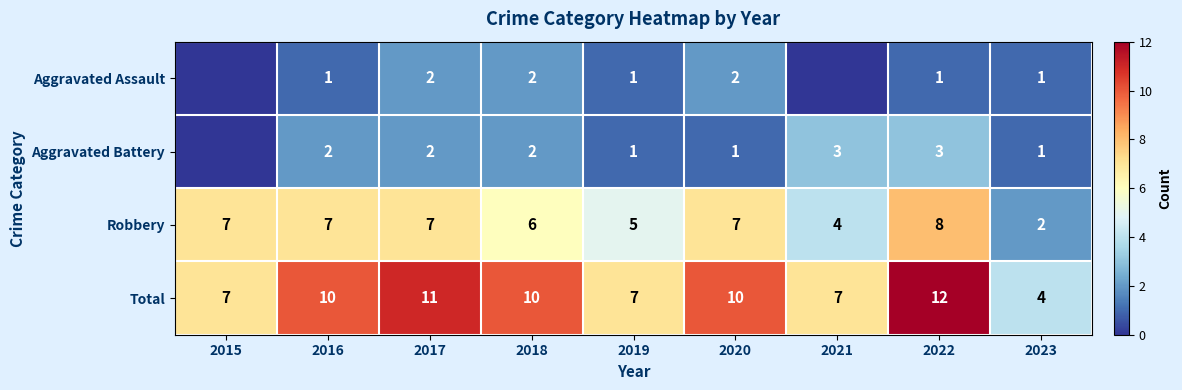

What is the difference between the highest and lowest values at 2016?

9